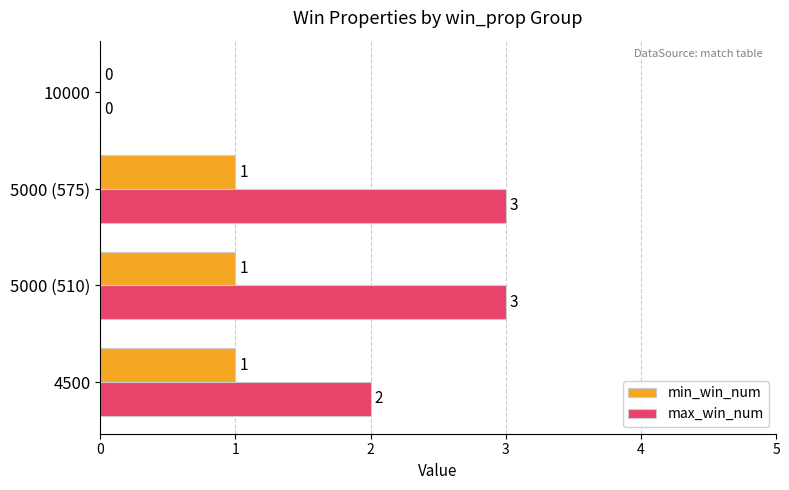

What is the total value across all series at 5000 (510)?

4